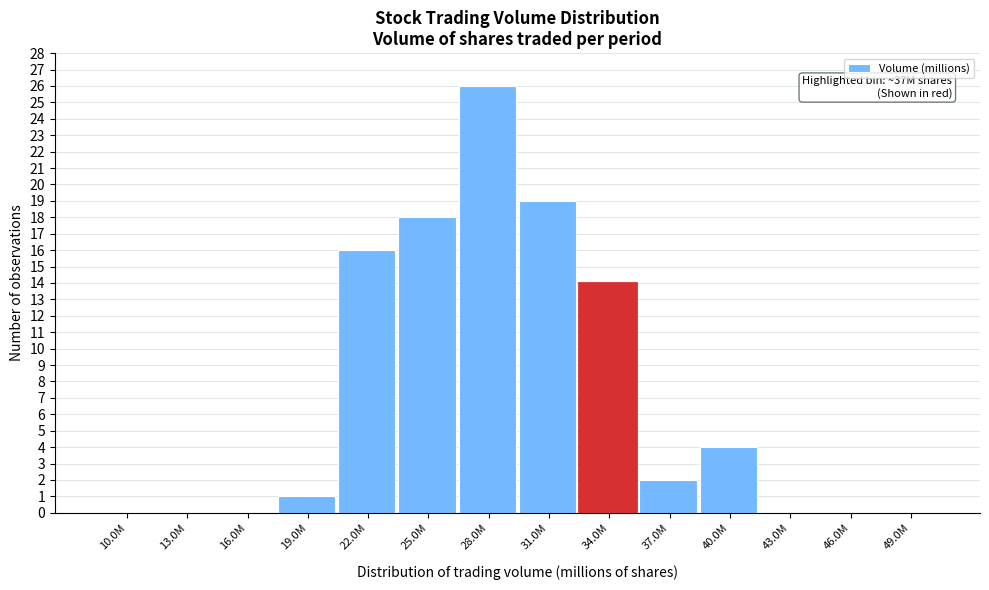

Reading left to right, extract all data points from this chart.

10.0M=0	13.0M=0	16.0M=0	19.0M=1	22.0M=16	25.0M=18	28.0M=26	31.0M=19	34.0M=14	37.0M=2	40.0M=4	43.0M=0	46.0M=0	49.0M=0